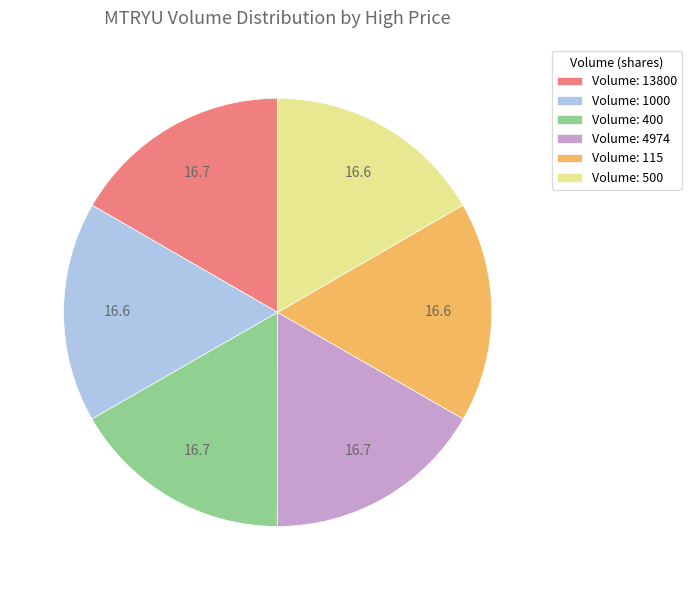

Approximately how many times larger is the value at Volume: 4974 compared to Volume: 115?

1.0